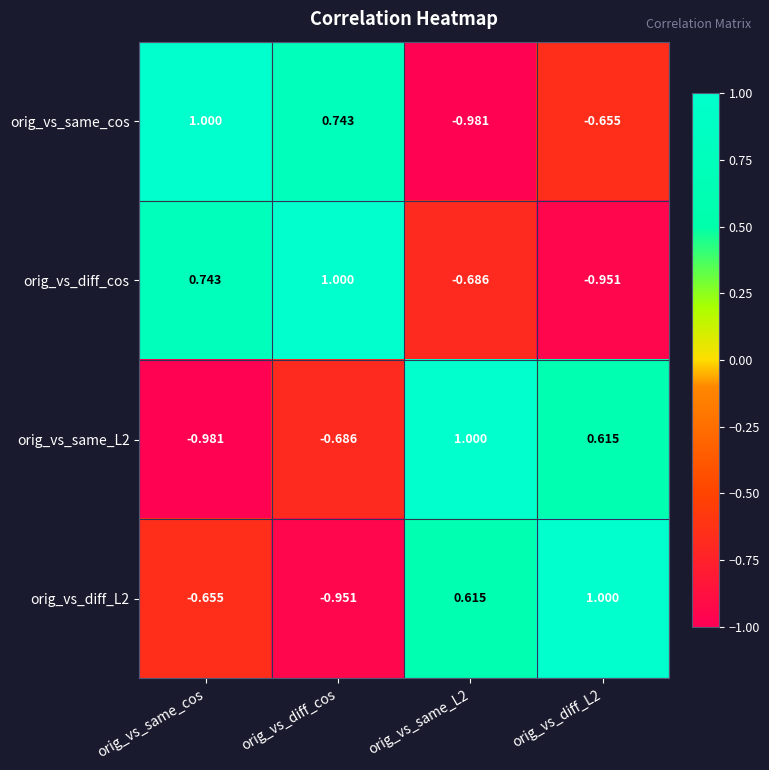

Which category has the highest value in the orig_vs_same_cos series?

orig_vs_same_cos